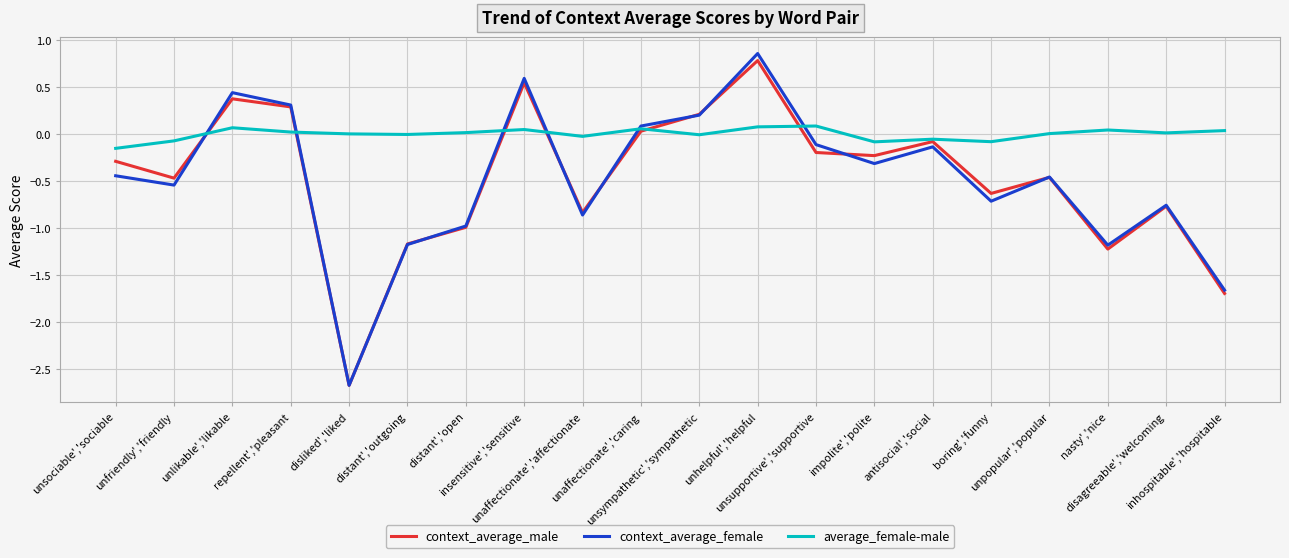

What position from the right is antisocial','social?

6